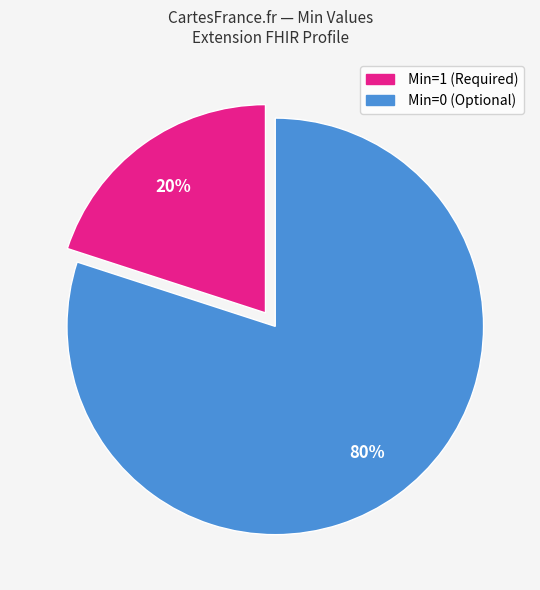

How many slices are in this pie chart?

2